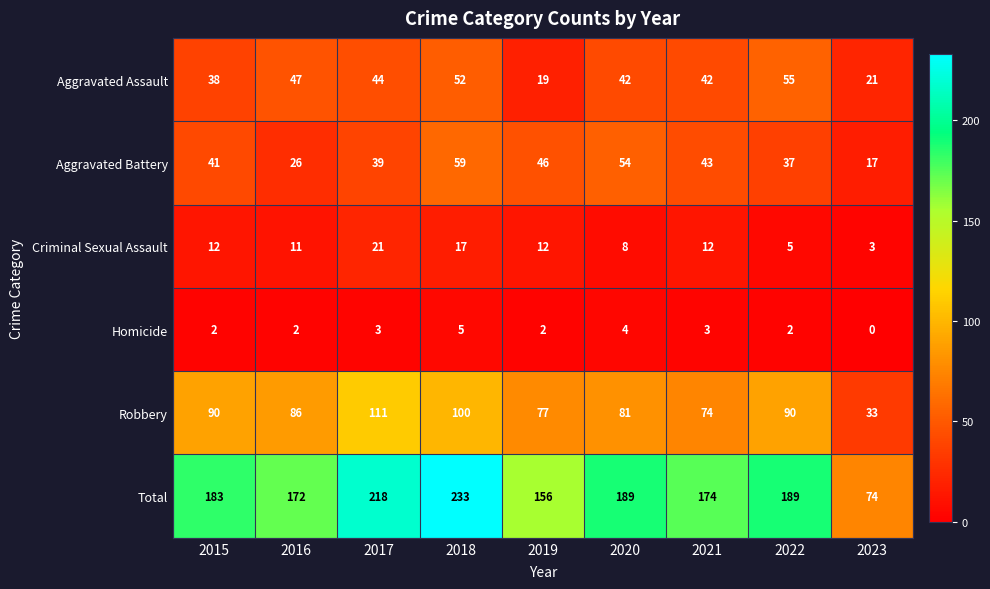

What is the lowest value of the Total series?

74